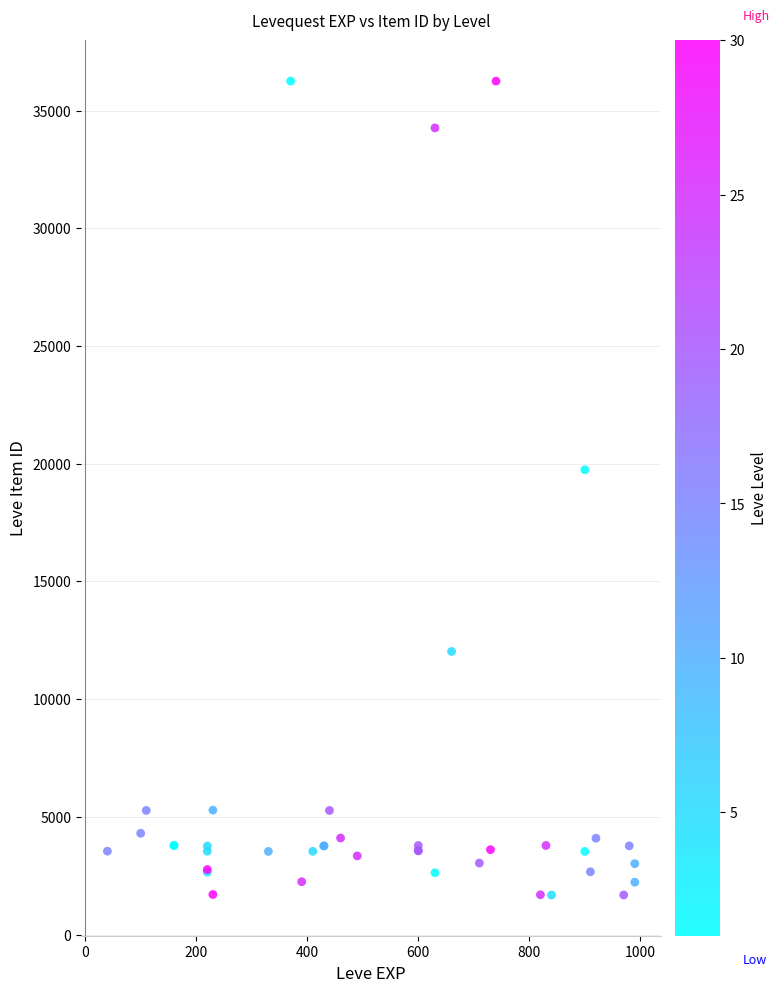

What Y value in the scatter plot is closest to 18967?

19744